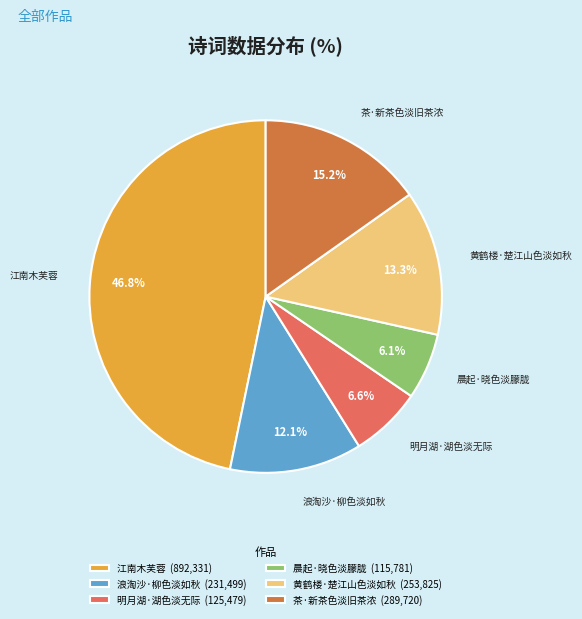

Is the sum of 茶·新茶色淡旧茶浓 (289,720) and 晨起·晓色淡朦胧 (115,781) greater than half?

No